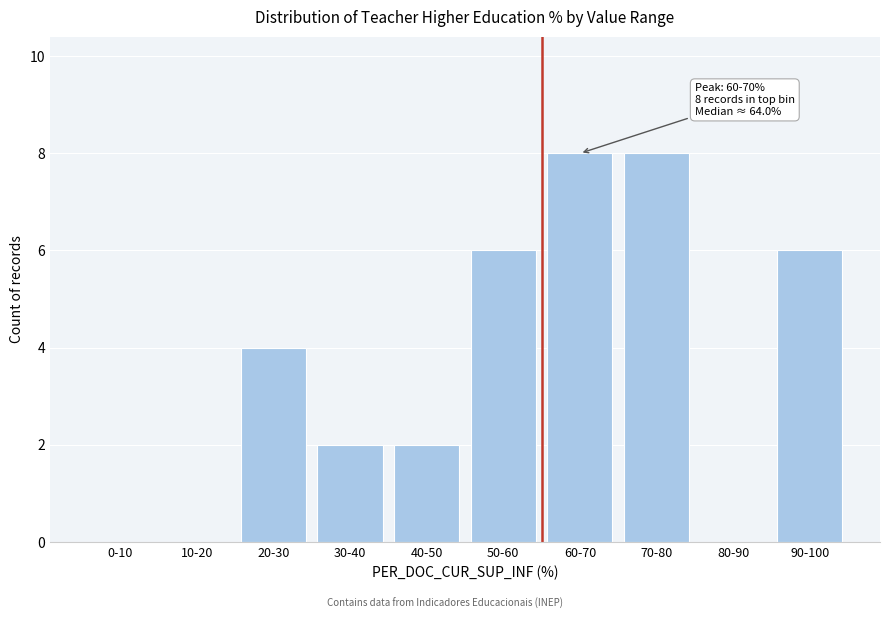

Reading right to left, extract all data points from this chart.

90-100=6	80-90=0	70-80=8	60-70=8	50-60=6	40-50=2	30-40=2	20-30=4	10-20=0	0-10=0